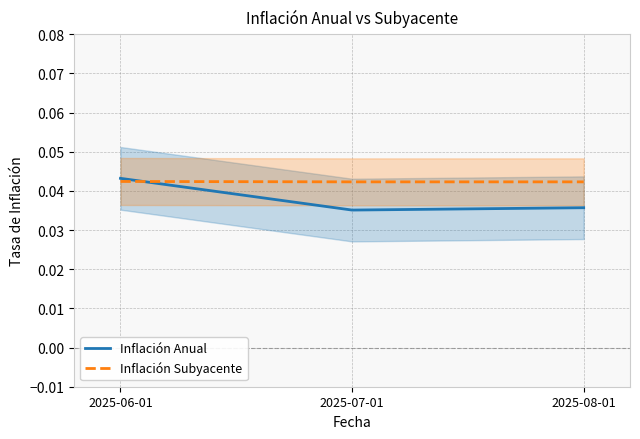

Which category has the highest value across all series?

2025-06-01